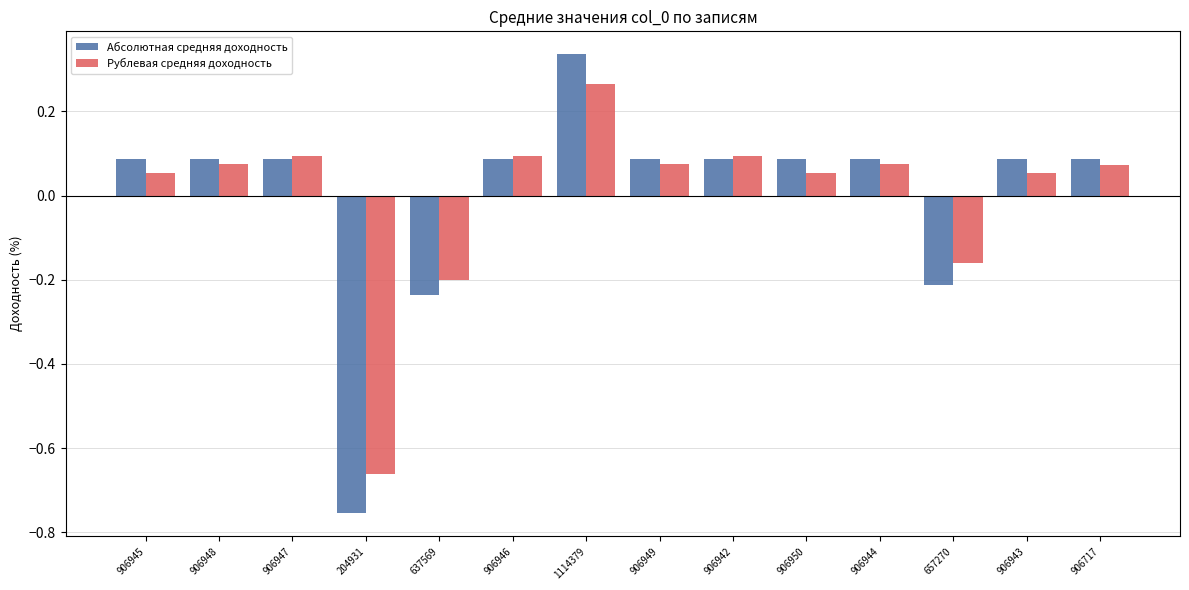

Is it true that Абсолютная средняя доходность equals 0.1 at 906948?

True